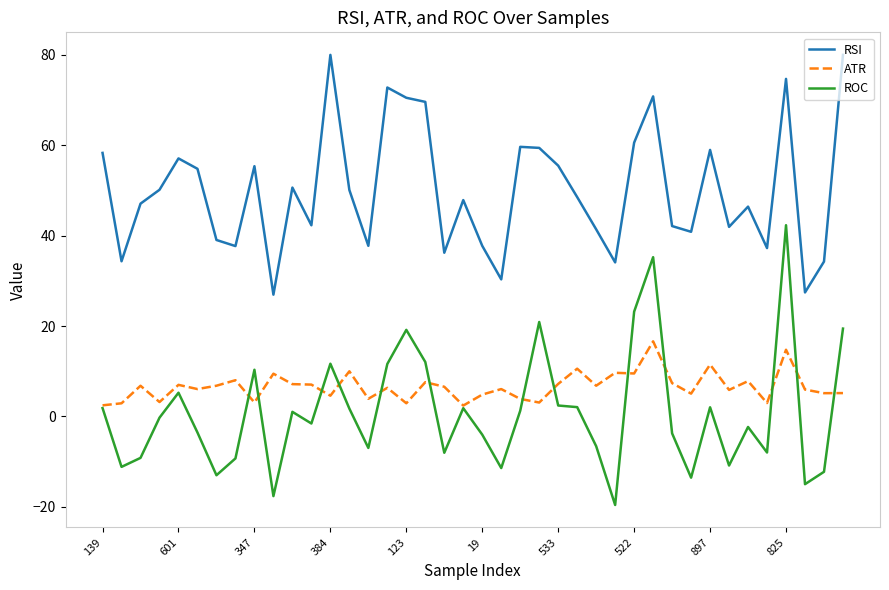

What are all the series names shown in the legend?

RSI, ATR, ROC